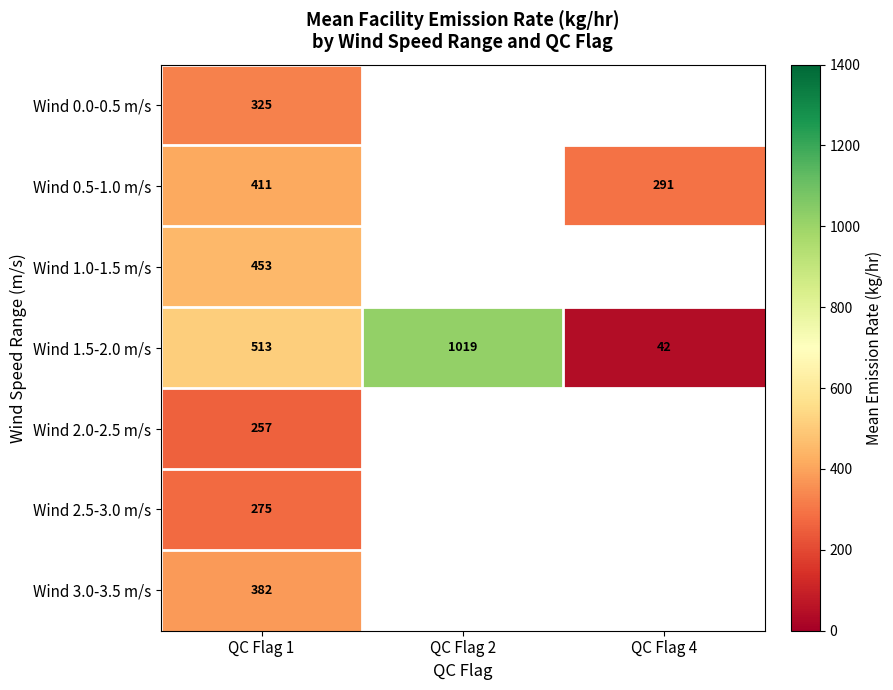

How many Wind 1.5-2.0 m/s values are between 42 and 1019?

3